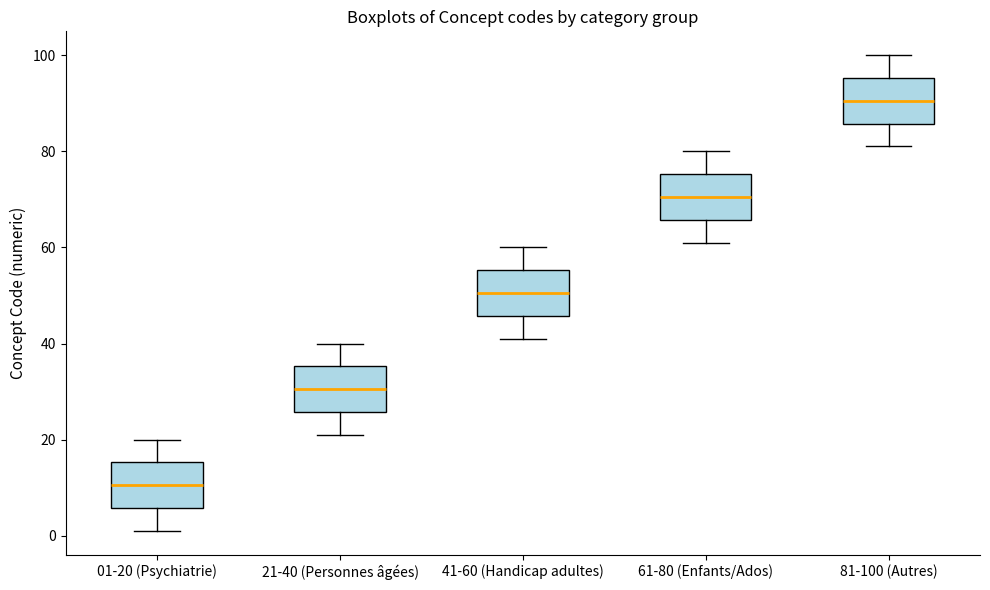

Where does the median line of the box for 21-40 (Personnes âgées) sit on the y-axis? The values are not printed on the chart, so give them approximately, as read against the axis.

30